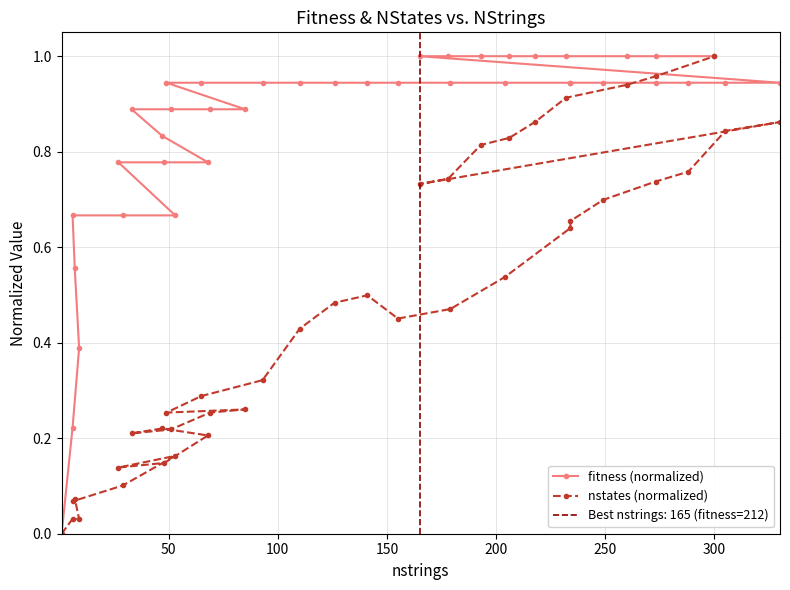

Rank the series by their maximum value, from highest to lowest.

fitness (normalized), nstates (normalized)